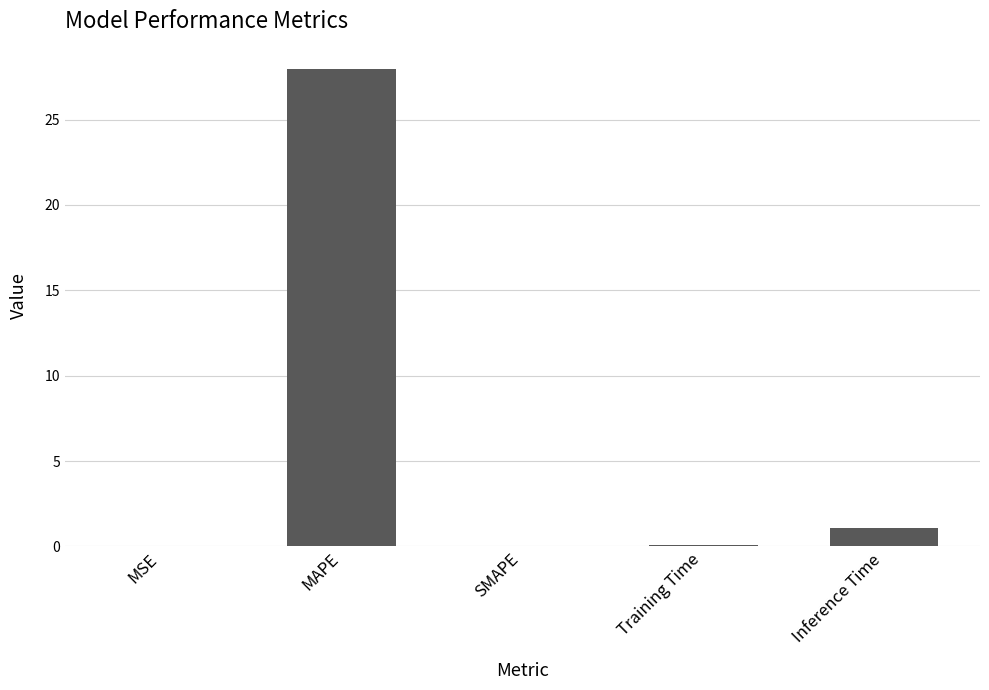

Approximately how many times larger is the value at MAPE compared to Inference Time?

25.6